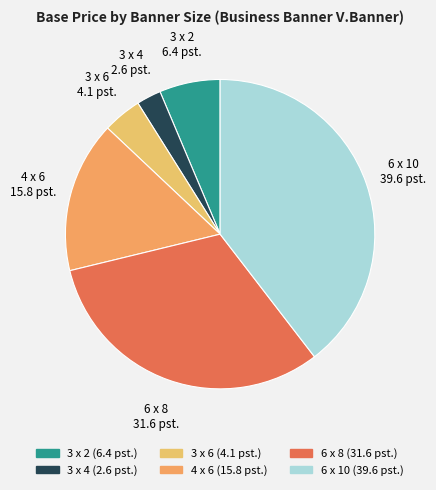

Is it true that 3 x 4 is 3% of the pie?

True